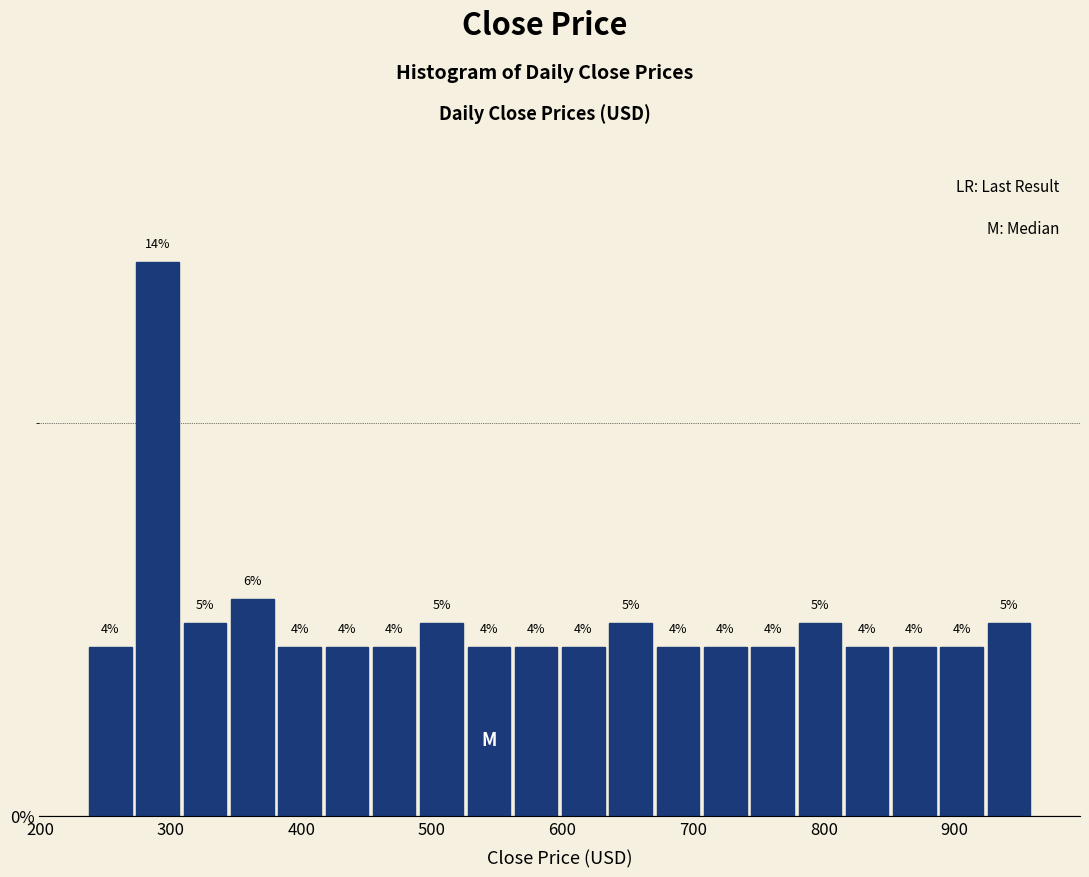

Read against the x-axis, roughly where is the centre of the tallest bar?

290